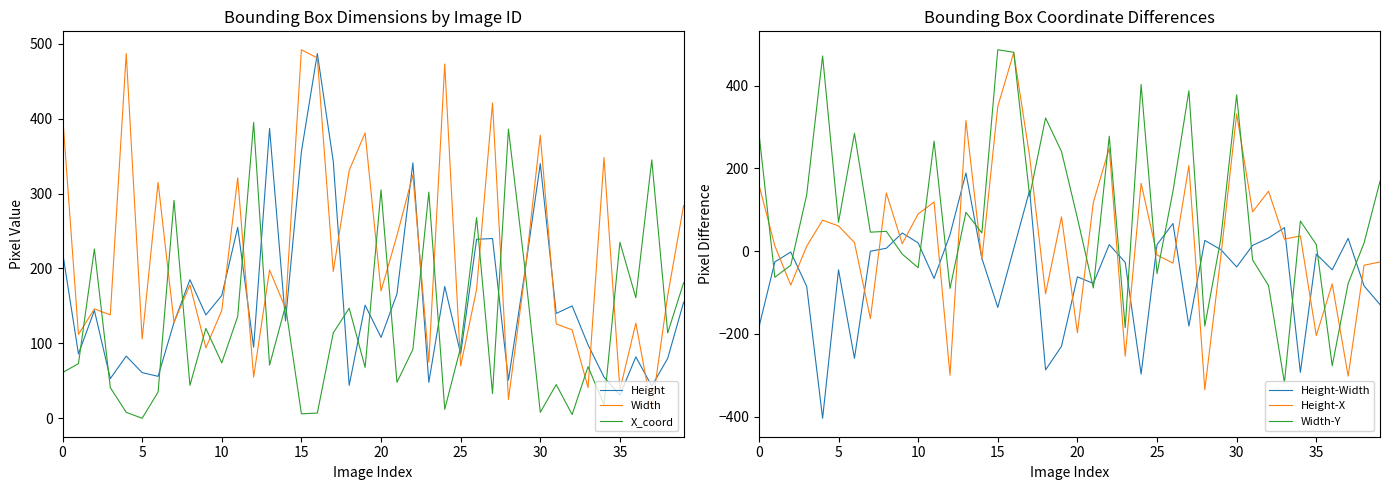

List the series in order of their peak value, lowest first.

Height-Width, X_coord, Height-X, Height, Width-Y, Width